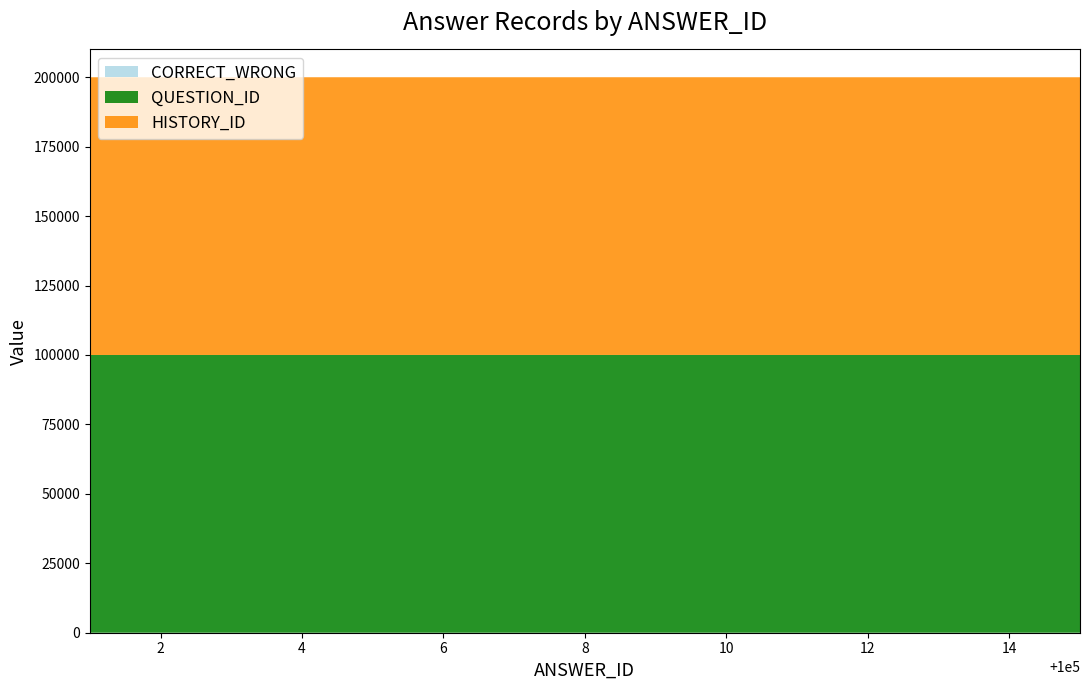

Reading left to right, what are all the values shown in this chart?

HISTORY_ID: 100001	100001	100001	100001	100002	100002	100002	100002	100002	100002	100003	100003	100003	100003	100003
QUESTION_ID: 100006	100007	100008	100009	100011	100012	100013	100014	100015	100016	100001	100002	100003	100004	100005
CORRECT_WRONG: 1	0	1	0	1	1	1	0	0	0	1	1	1	1	1